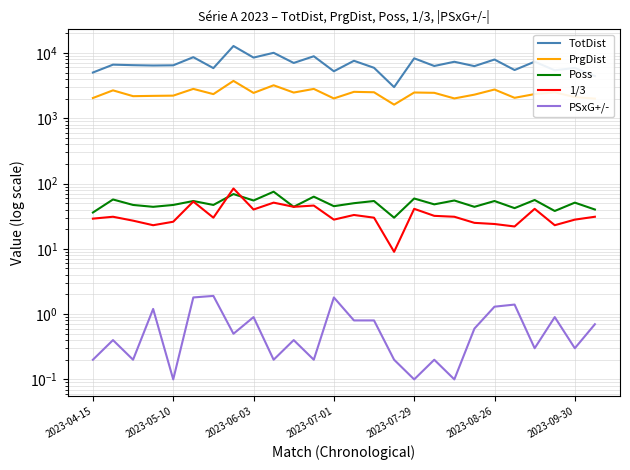

Is this an area chart (filled region under the line)?

No